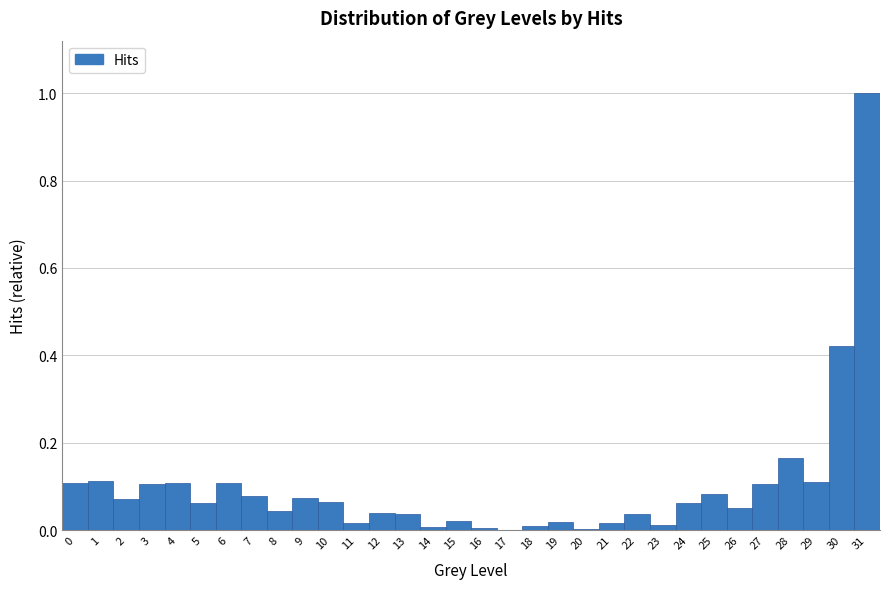

What is the height of the bar covering 21.5 to 22.5 on the x-axis? The values are not printed on the chart, so give them approximately, as read against the axis.

0.04